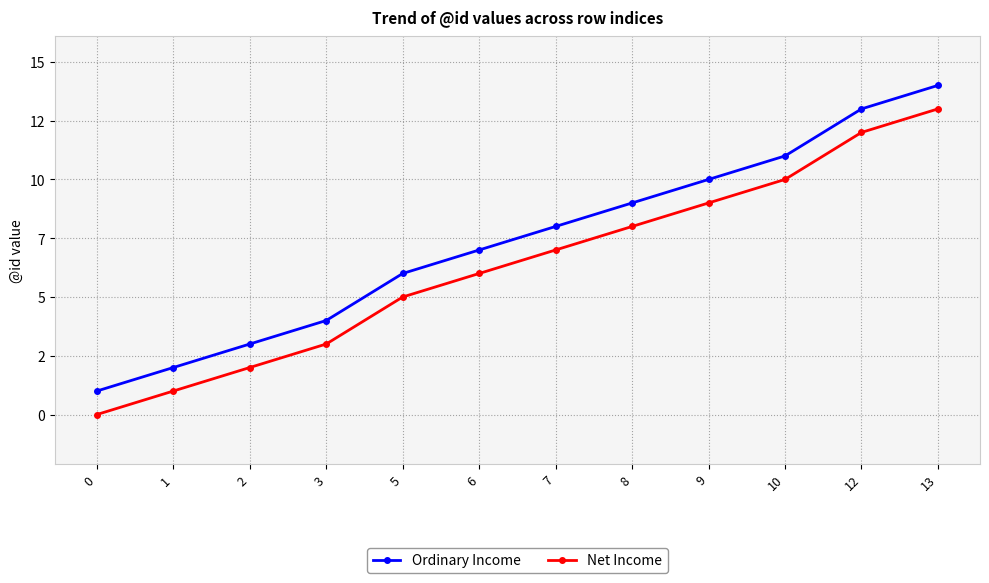

What are all the series names shown in the legend?

Ordinary Income, Net Income